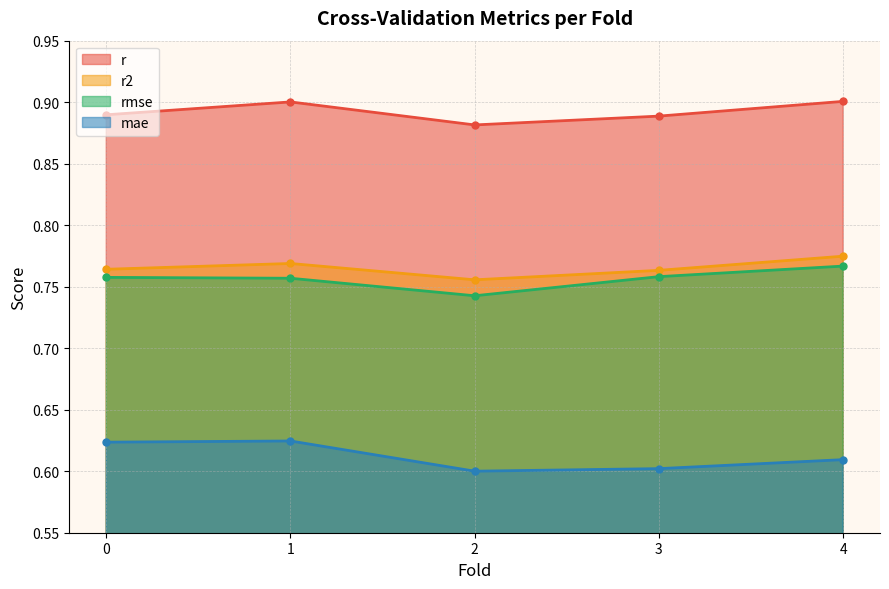

Which series has the largest total across all categories?

r